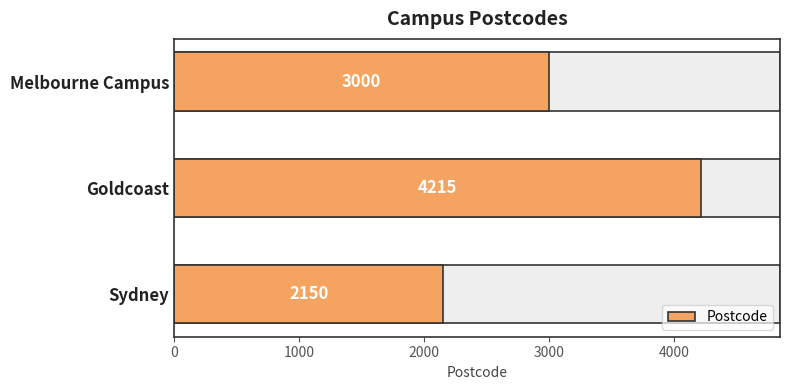

What is the approximate value at Goldcoast, to the nearest 10?

4220